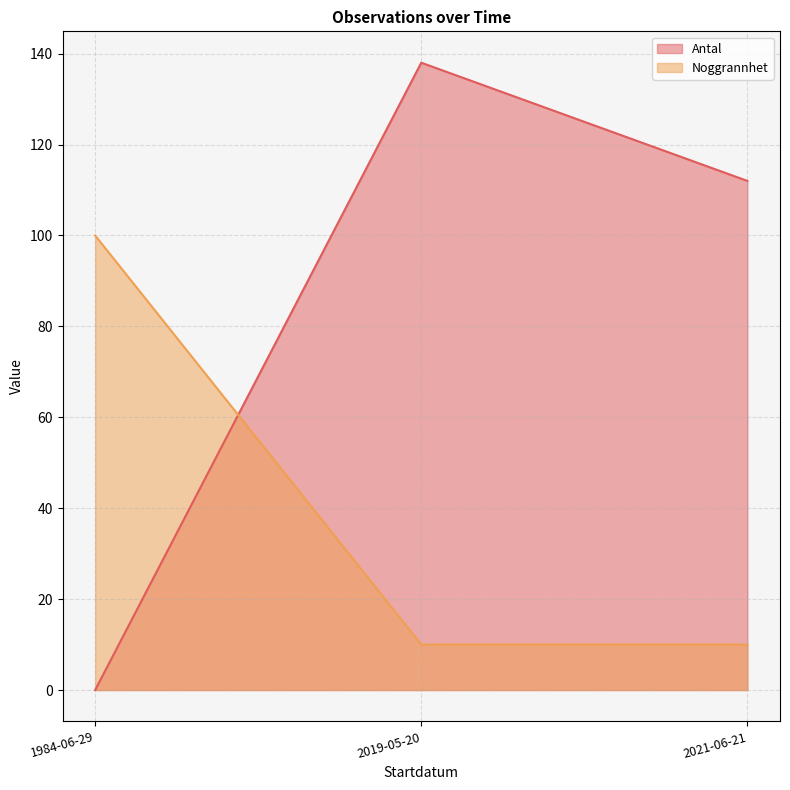

Which series changed the most between 2019-05-20 and 2021-06-21?

Antal